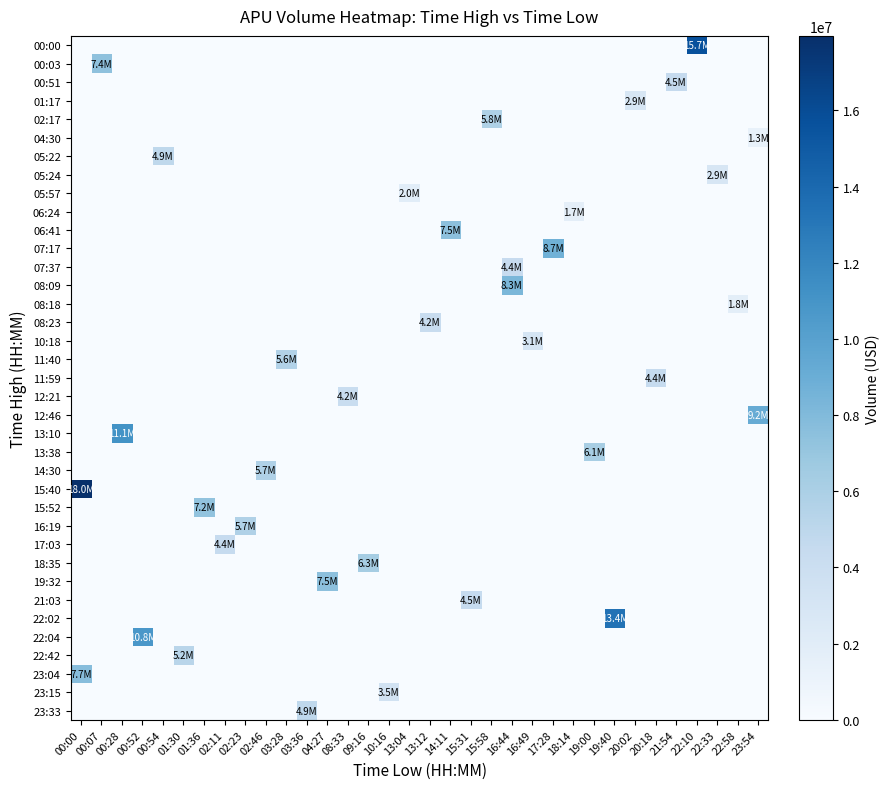

What is the spread (max minus min) of values at 13:12?

4229727.6